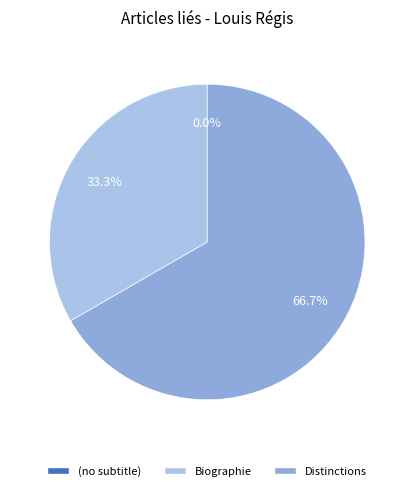

Which category accounts for the majority?

Distinctions